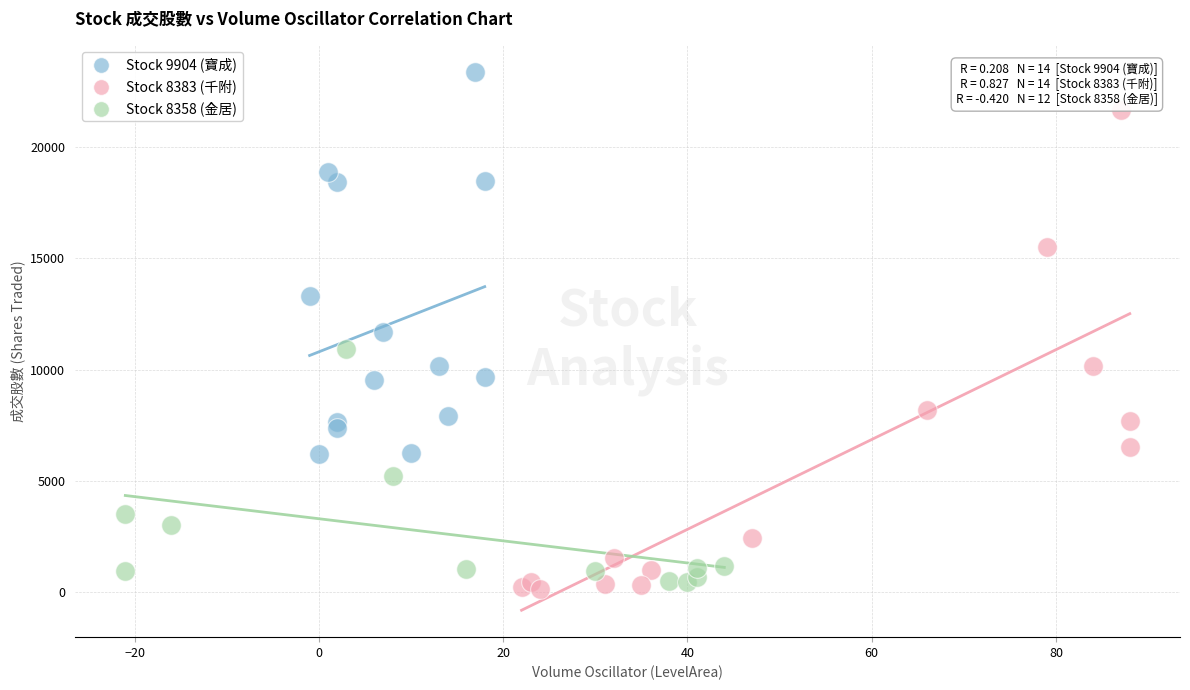

Which series has the widest spread of Y values?

Stock 8383 (千附)